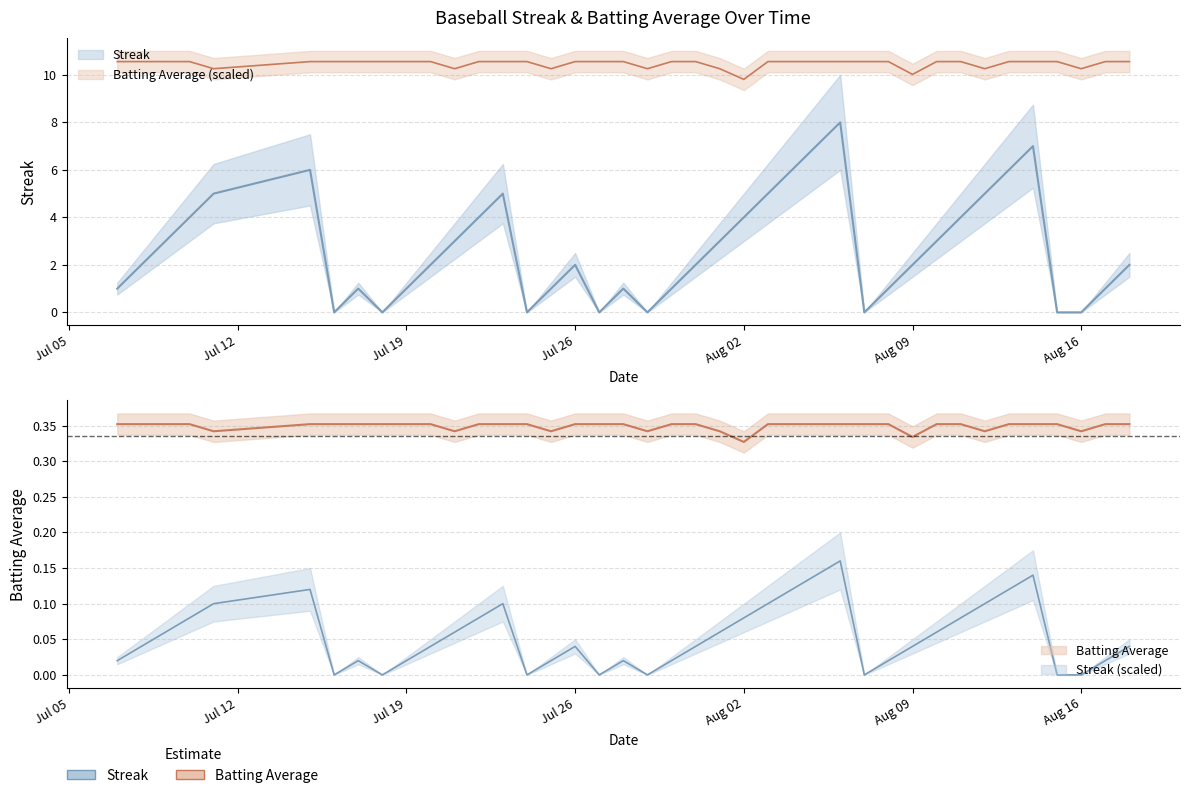

Is it true that Batting Average1 equals 10.6 at 2010-08-06?

True